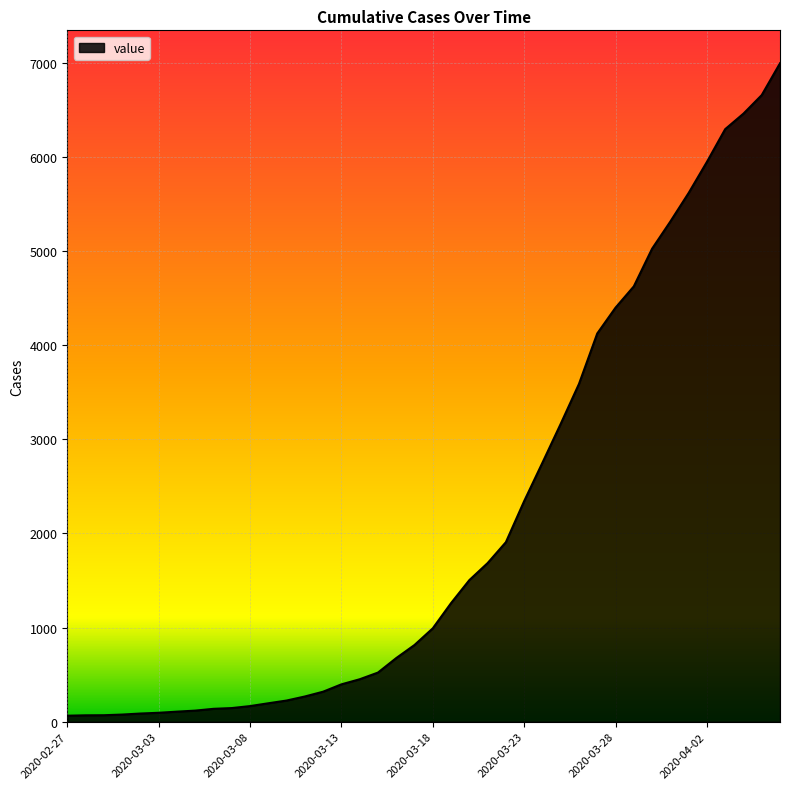

What is the difference between the maximum and minimum values?

6930